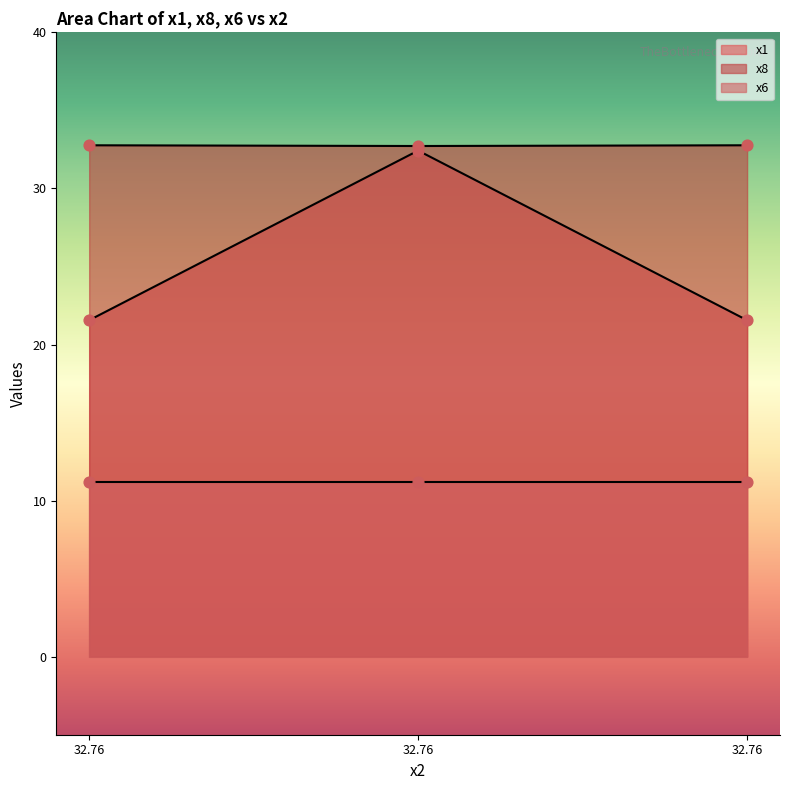

At which category is the sum across all series the highest?

32.76